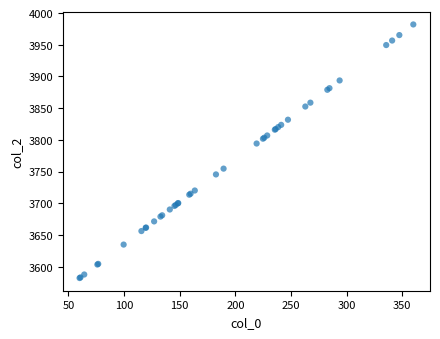

What Y value in the scatter plot is closest to 3782?

3794.2